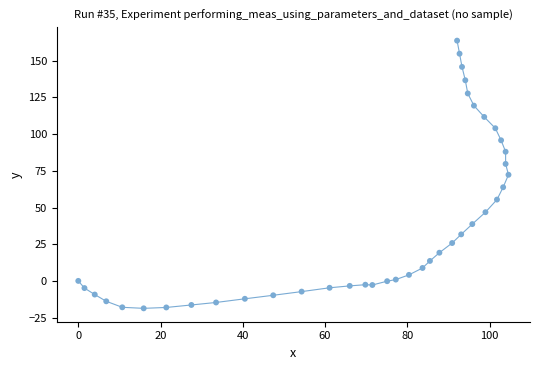

What is the range of Y values (max minus min)?

182.4